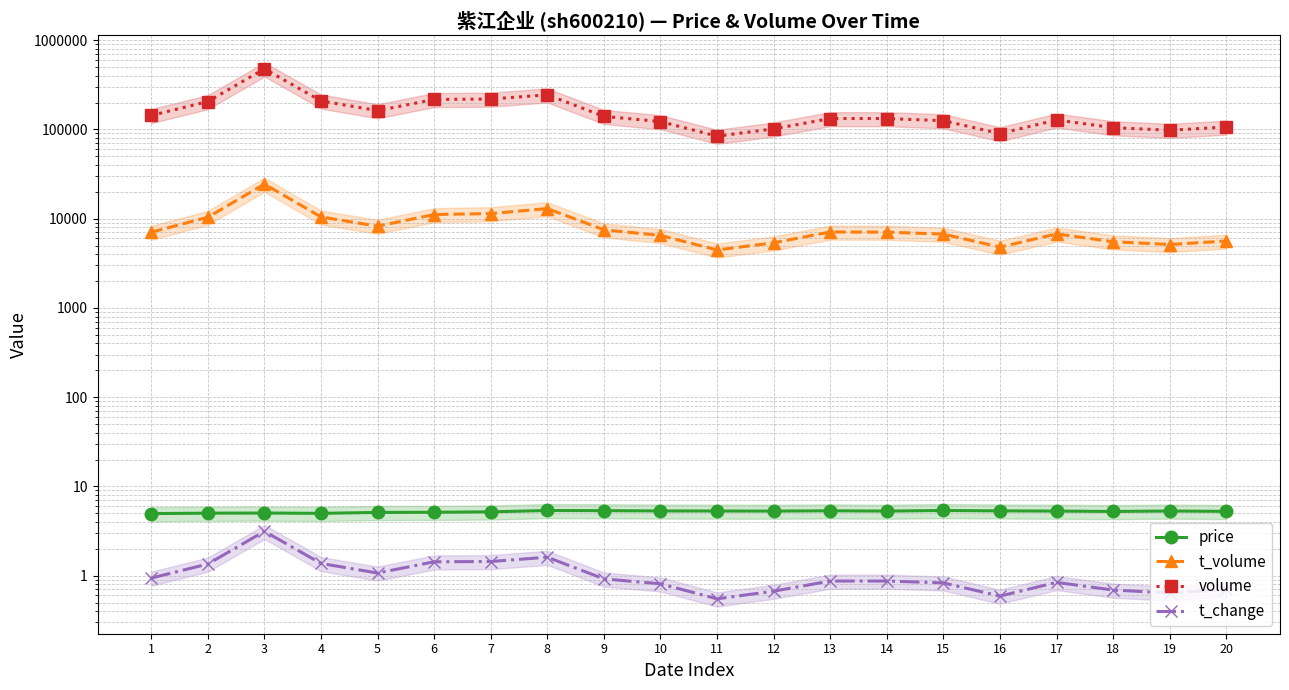

What is the sum of all t_change values?

21.3